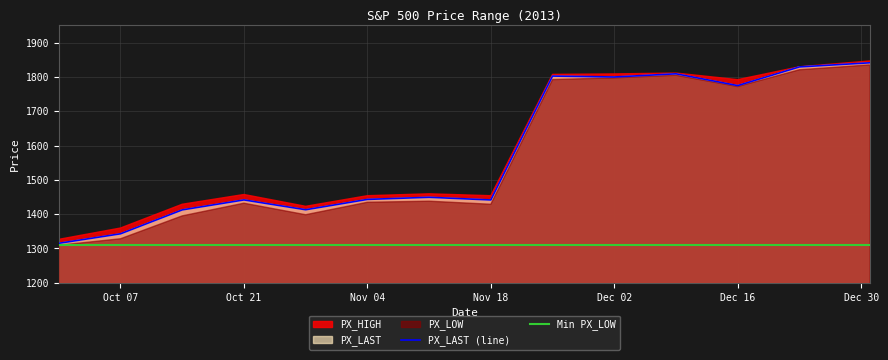

Reading left to right, extract all data points from this chart.

PX_HIGH: 2013-09-30=1326.6	2013-10-07=1359.6	2013-10-14=1428.9	2013-10-21=1457.3	2013-10-28=1422.9	2013-11-04=1453.8	2013-11-11=1459.3	2013-11-18=1453.8	2013-11-25=1807.3	2013-12-02=1808.7	2013-12-09=1811.2	2013-12-16=1792.0	2013-12-23=1829.5	2013-12-31=1846.5
PX_LAST: 2013-09-30=1315.1	2013-10-07=1342.8	2013-10-14=1412.5	2013-10-21=1441.5	2013-10-28=1412.9	2013-11-04=1443.0	2013-11-11=1449.2	2013-11-18=1441.4	2013-11-25=1802.4	2013-12-02=1799.7	2013-12-09=1809.0	2013-12-16=1774.7	2013-12-23=1829.1	2013-12-31=1841.1
PX_LOW: 2013-09-30=1309.4	2013-10-07=1328.3	2013-10-14=1395.0	2013-10-21=1432.0	2013-10-28=1398.4	2013-11-04=1434.7	2013-11-11=1437.8	2013-11-18=1428.9	2013-11-25=1792.2	2013-12-02=1797.2	2013-12-09=1804.9	2013-12-16=1772.0	2013-12-23=1820.8	2013-12-31=1835.0